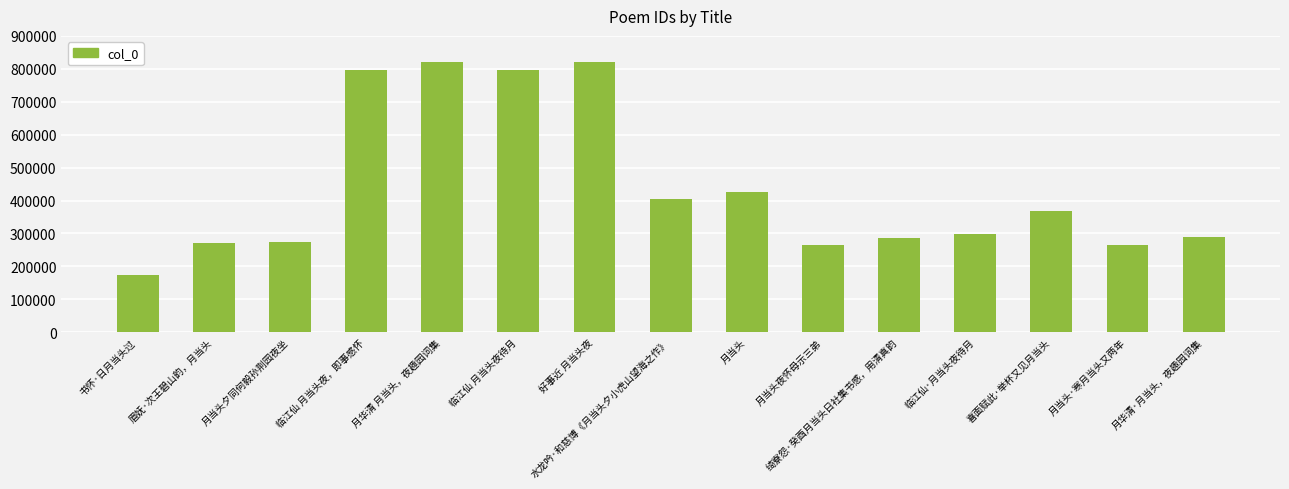

At which category does the chart reach its minimum across all series?

书怀·日月当头过